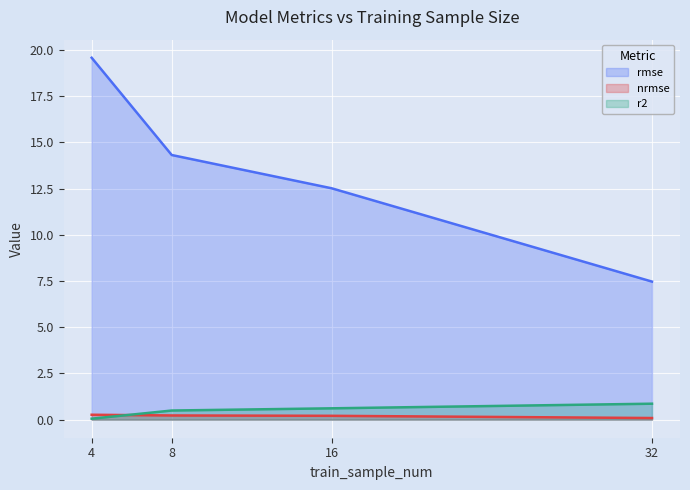

What is the difference between the highest and lowest values at 4?

19.5